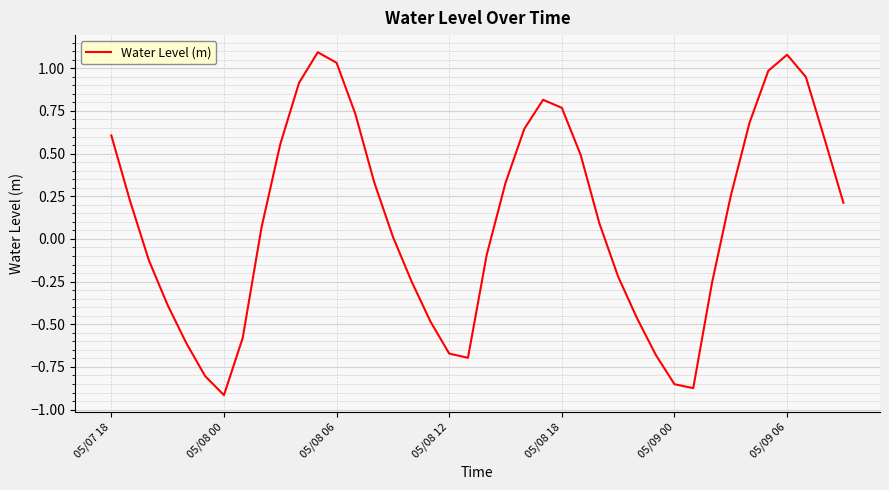

What is the difference between the maximum and minimum values?

2.0